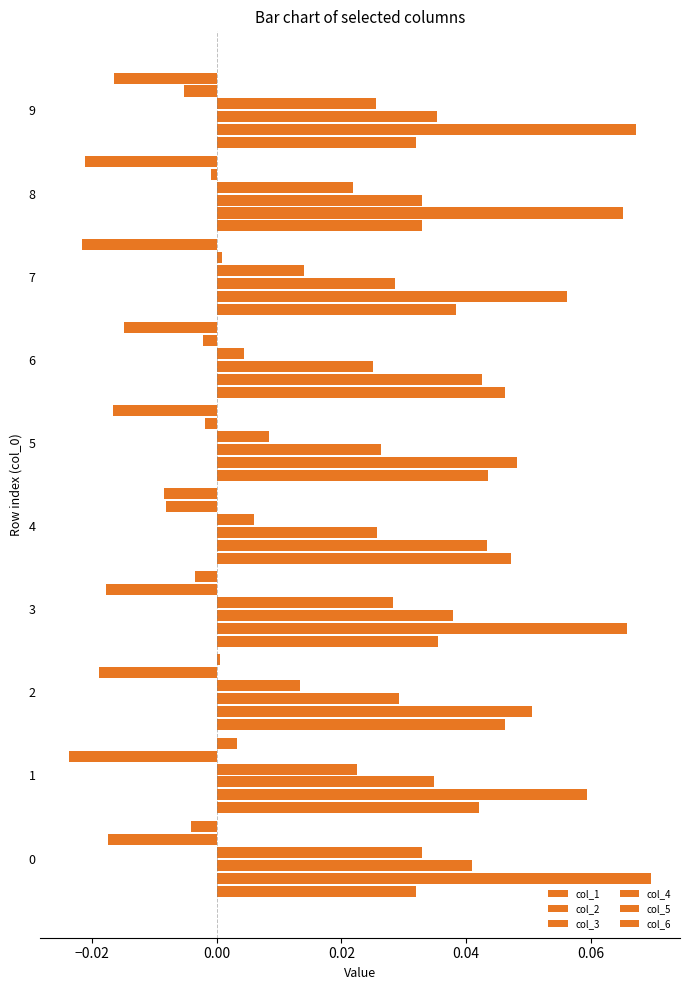

List the series in order of their peak value, highest first.

col_2, col_1, col_3, col_4, col_6, col_5